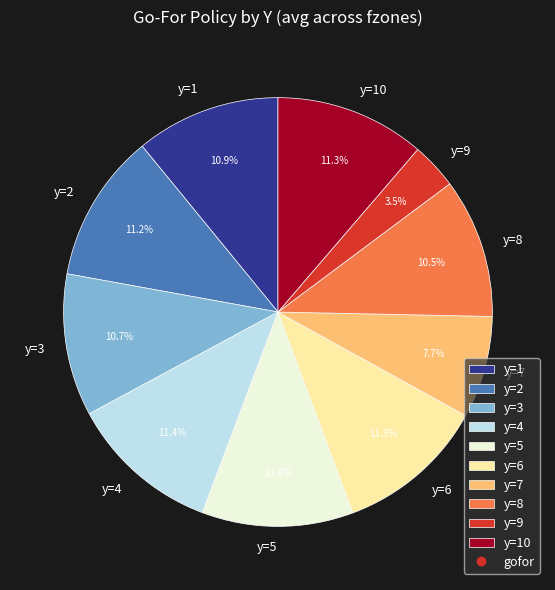

Which category has the smallest portion of the pie?

y=9